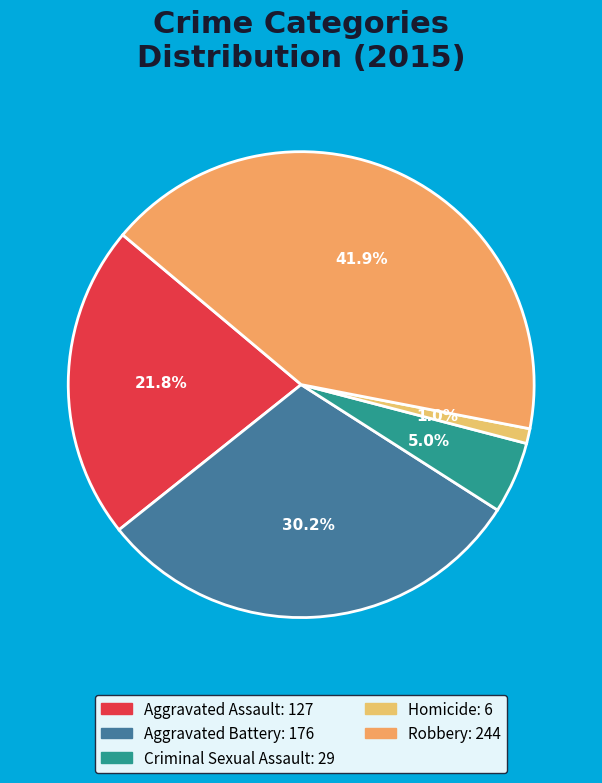

The Homicide slice represents 1% of the pie. True or false?

True